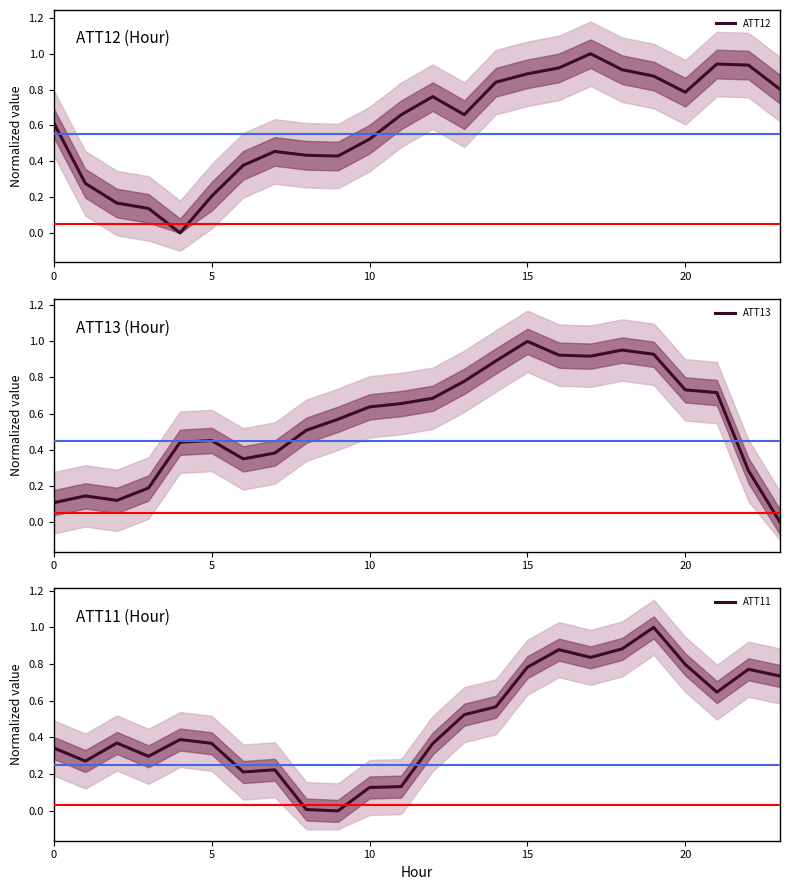

List the series in order of their peak value, highest first.

ATT12, ATT13, ATT11